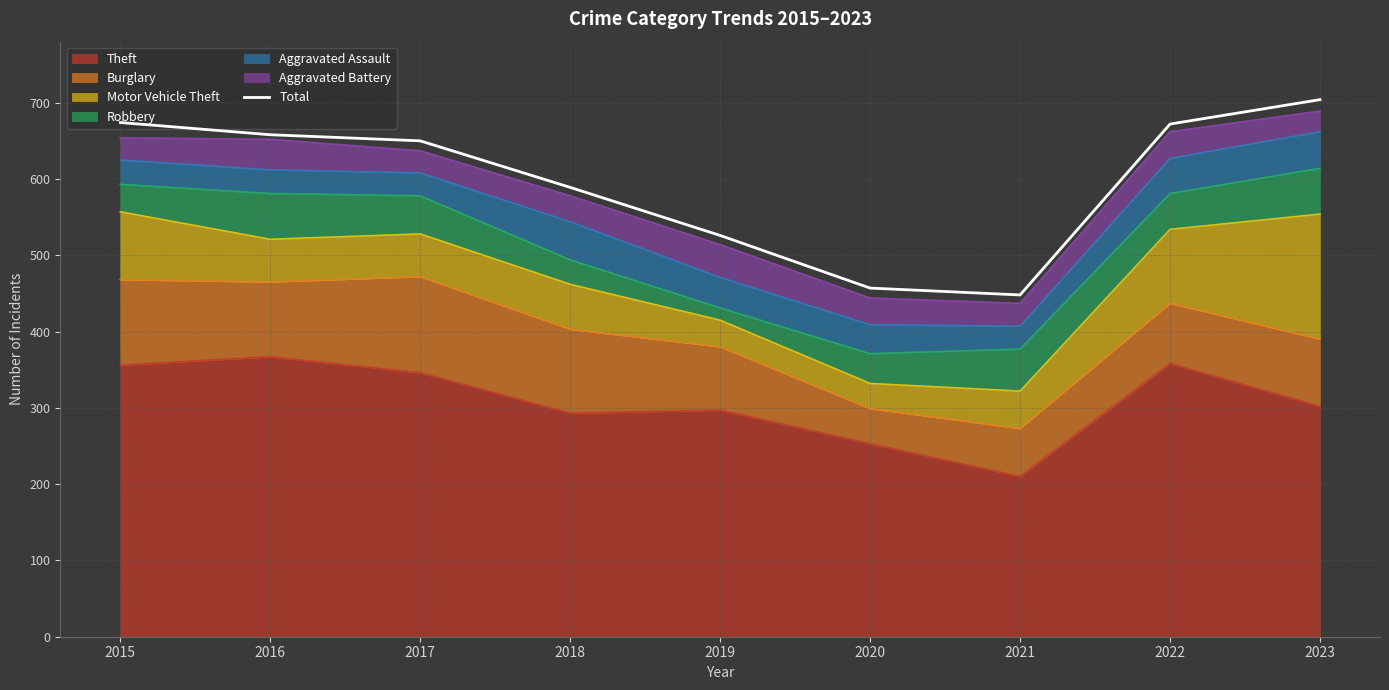

Count the number of categories in the chart.

9